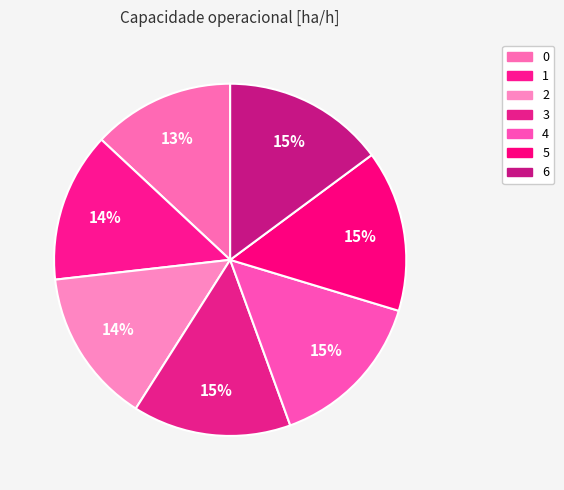

Does any single category account for the majority?

No